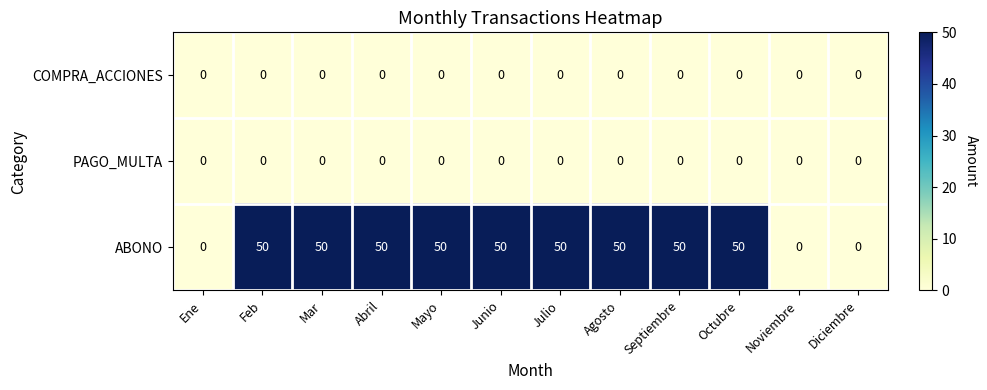

What is the total value across all series at Septiembre?

50